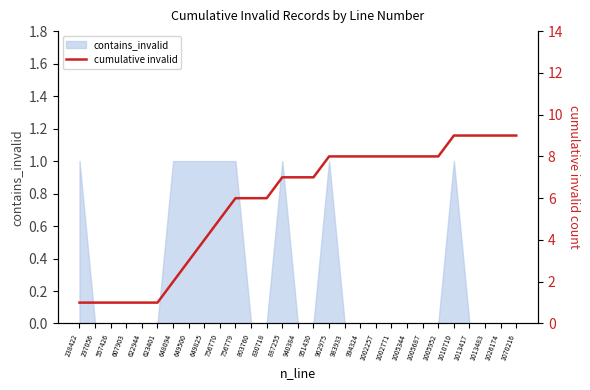

List the labels in order of value, smallest first.

238422, 297056, 557426, 607903, 622944, 623401, 648094, 649500, 649825, 756770, 756779, 803760, 830718, 887255, 940384, 951430, 962975, 983933, 994324, 1002257, 1002771, 1005344, 1005687, 1005952, 1010710, 1013417, 1013483, 1026174, 1070216